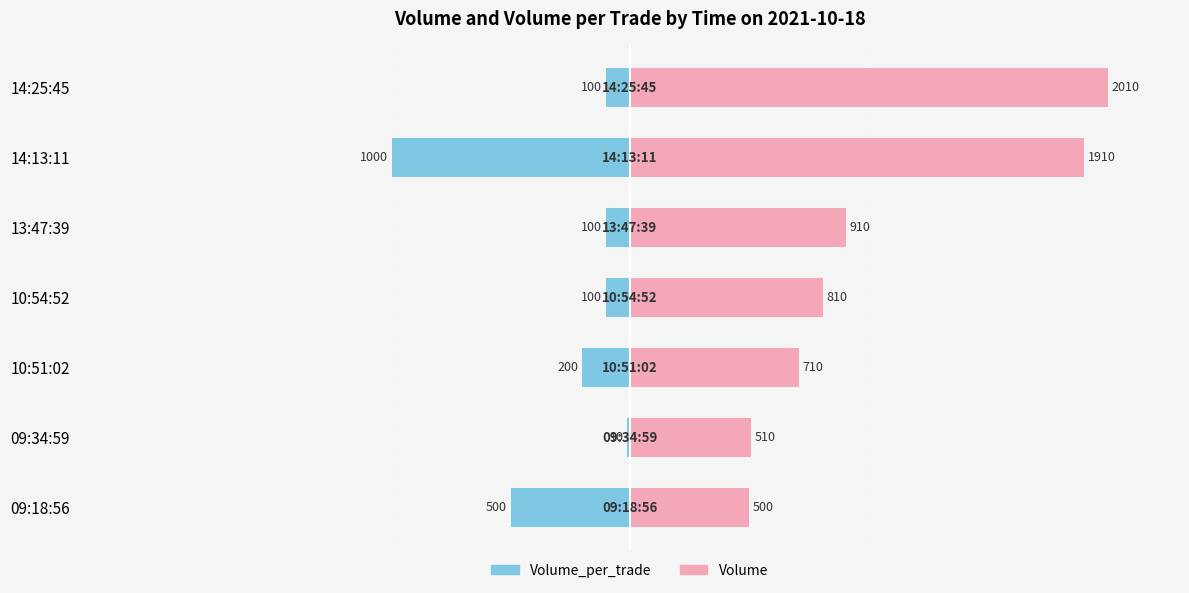

What is the minimum value shown in the chart?

-1000